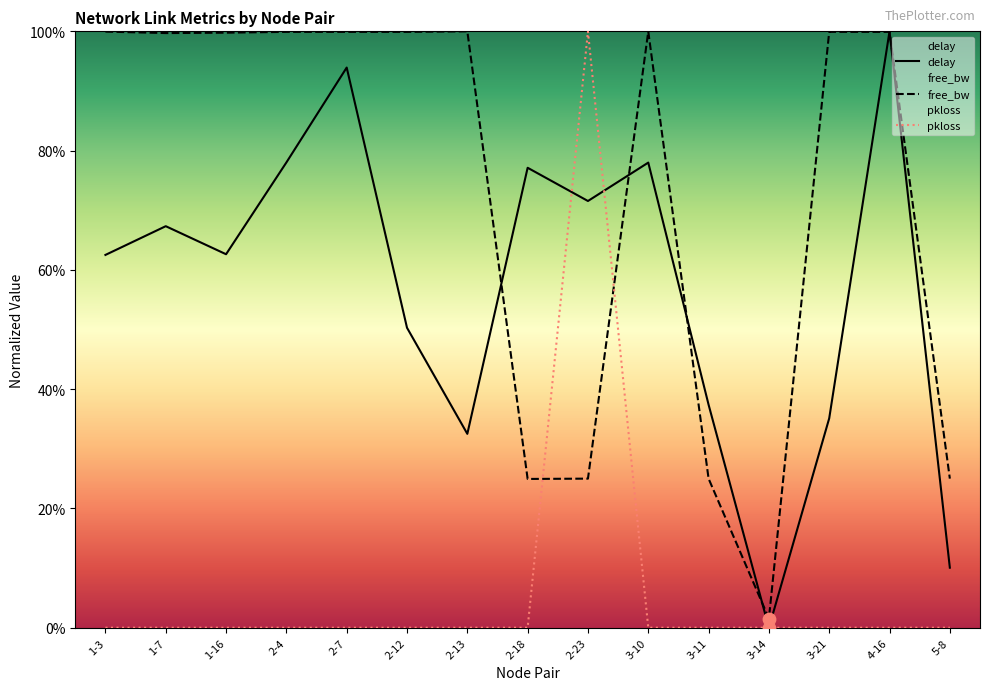

Which series contains the highest Y value?

delay